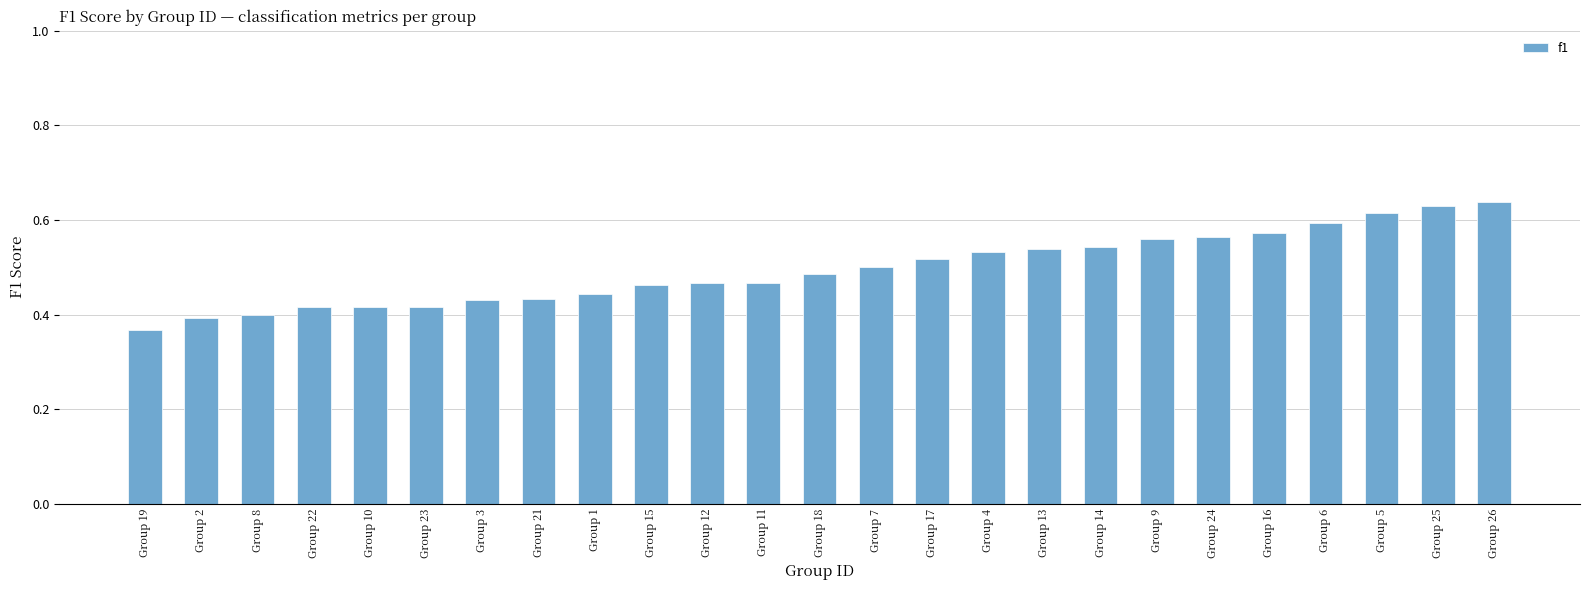

The value at Group 25 is 0.6. True or false?

True